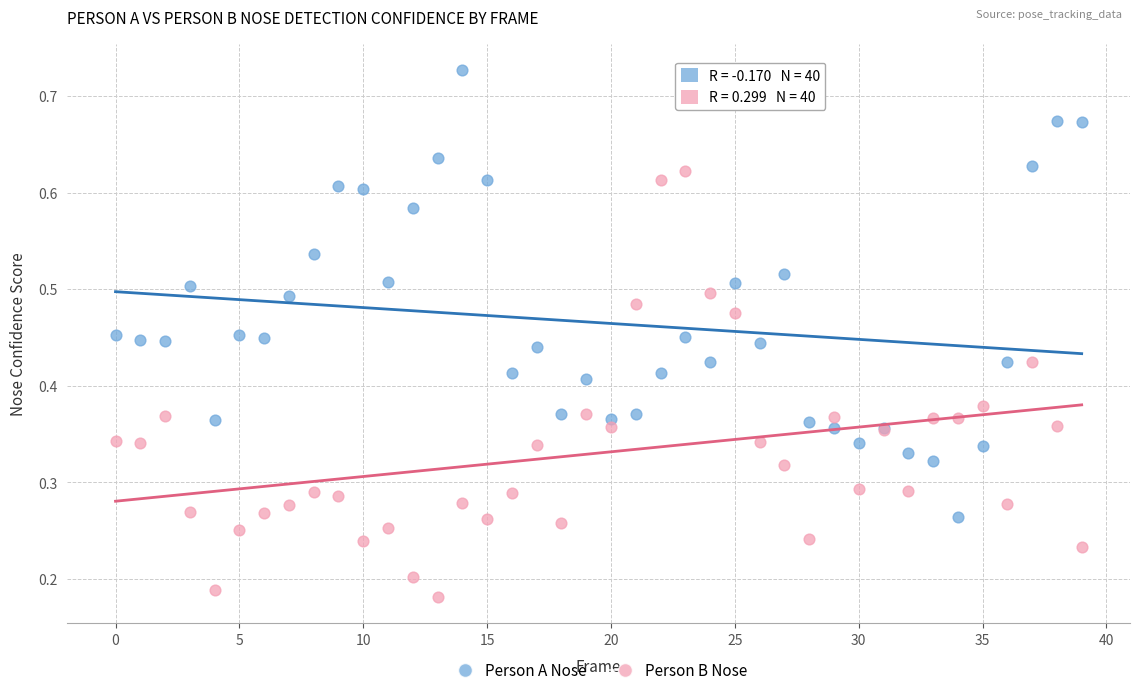

Which series reaches the maximum Y coordinate?

Person A Nose